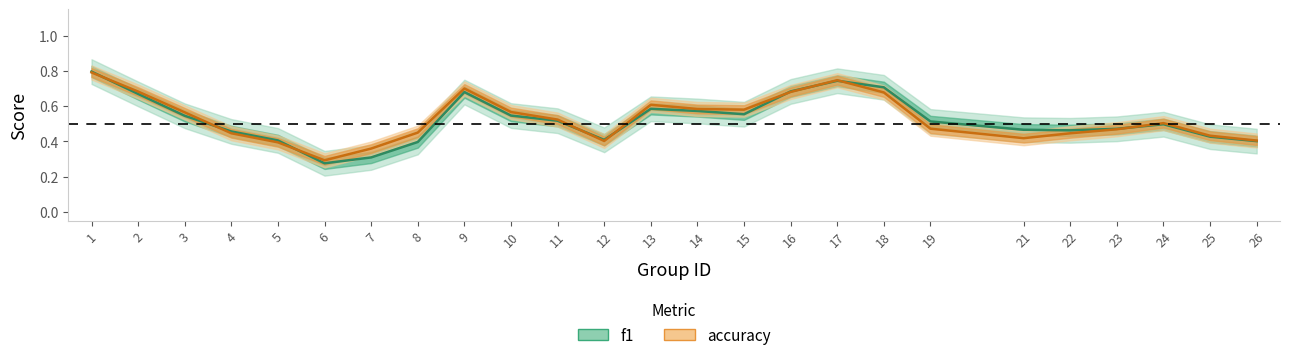

Count the number of data series in this chart.

2